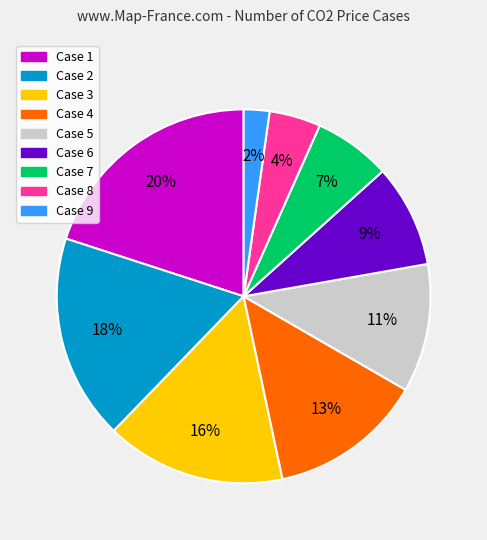

Which slice is the largest?

Case 1